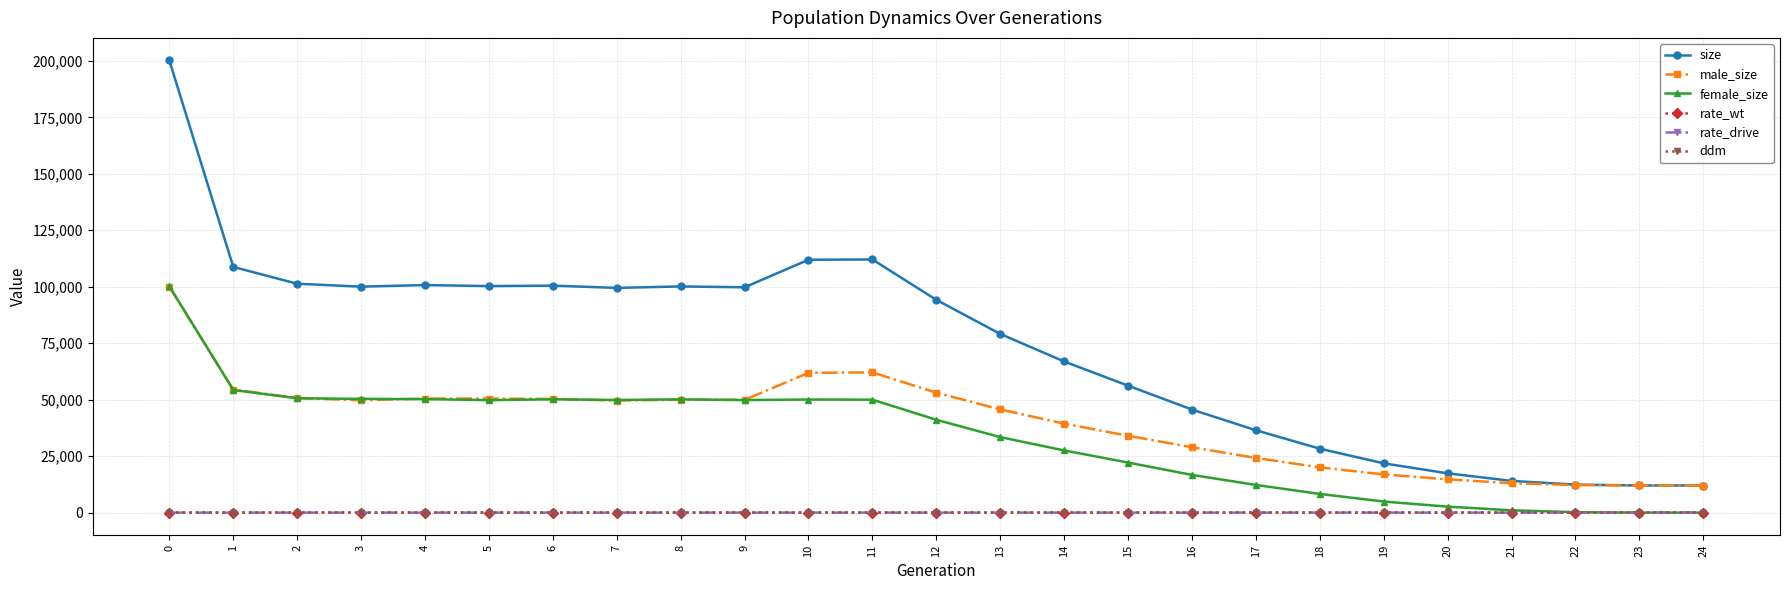

How many data points in female_size are less than 41102?

12